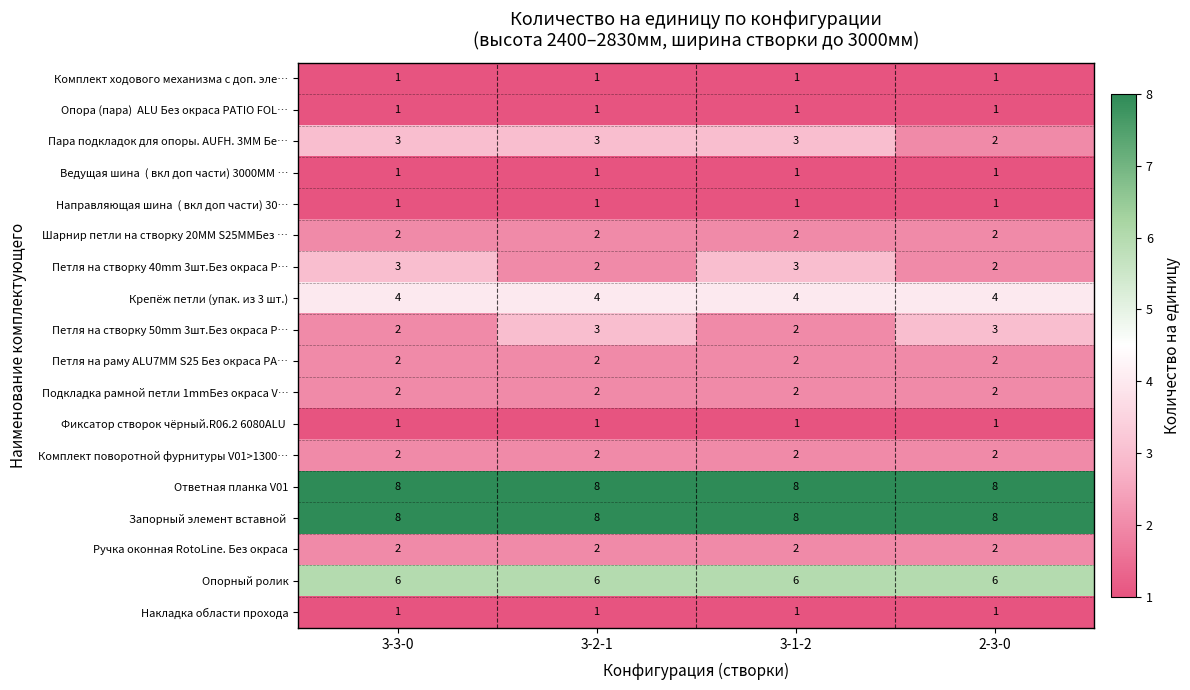

What is the greatest value displayed?

8